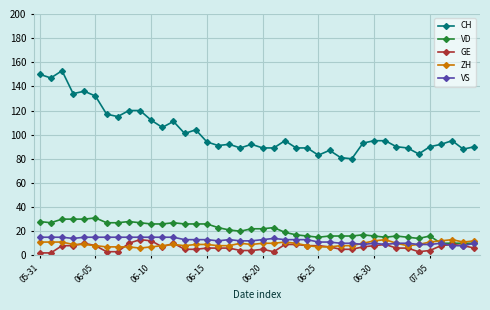

True or false: GE has more than 0 interior local peaks.

True